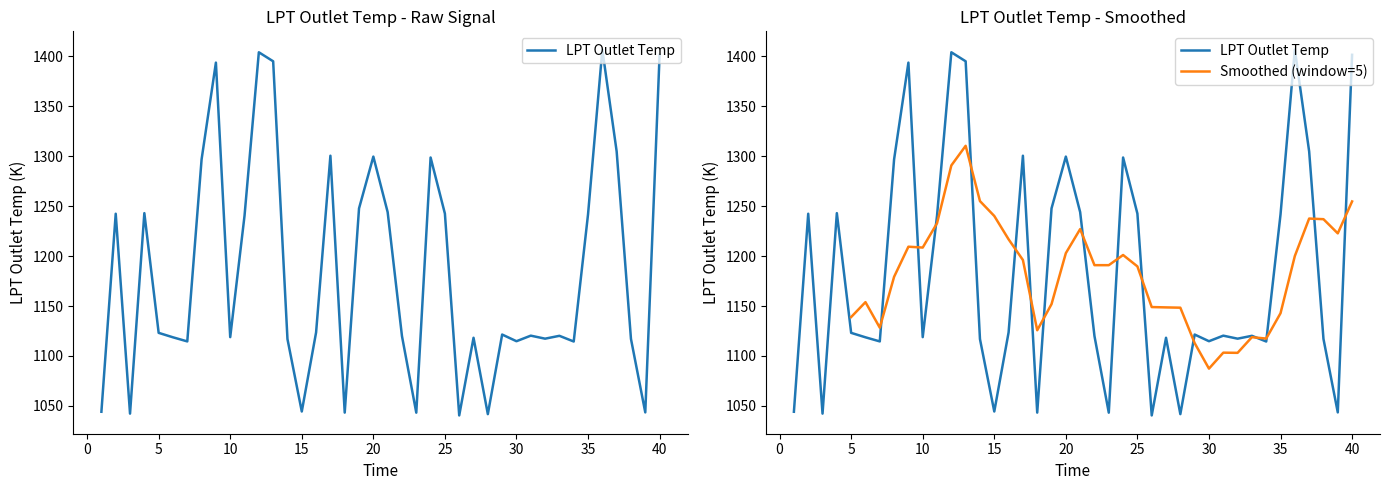

How many interior local valleys (lower than both neighbors) does the data have?

12